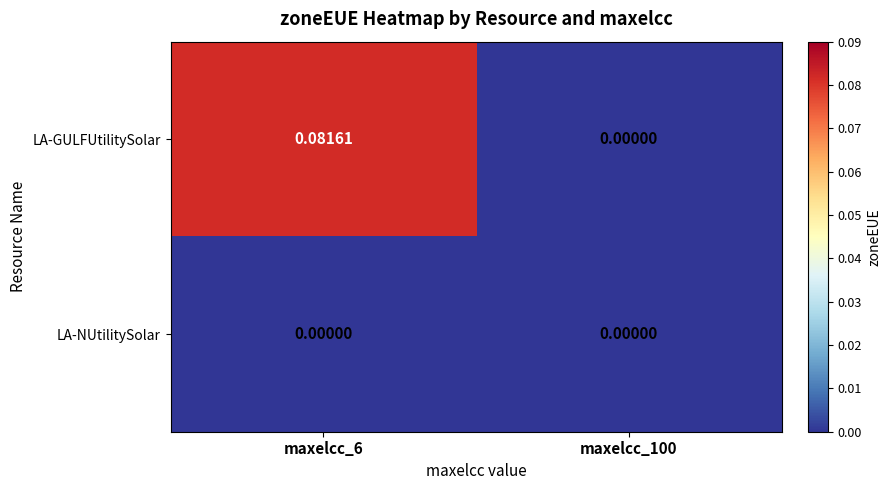

Which series has the largest total across all categories?

LA-GULFUtilitySolar